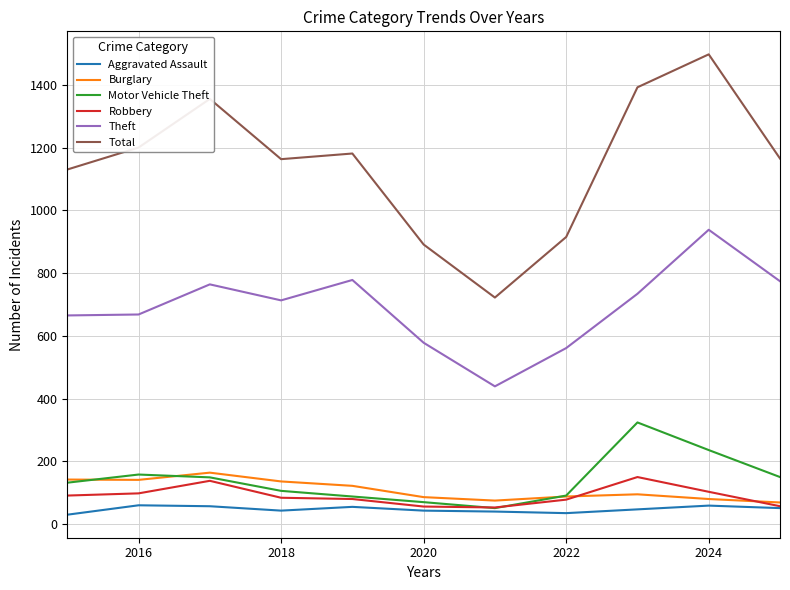

Does the chart have visible grid lines?

Yes